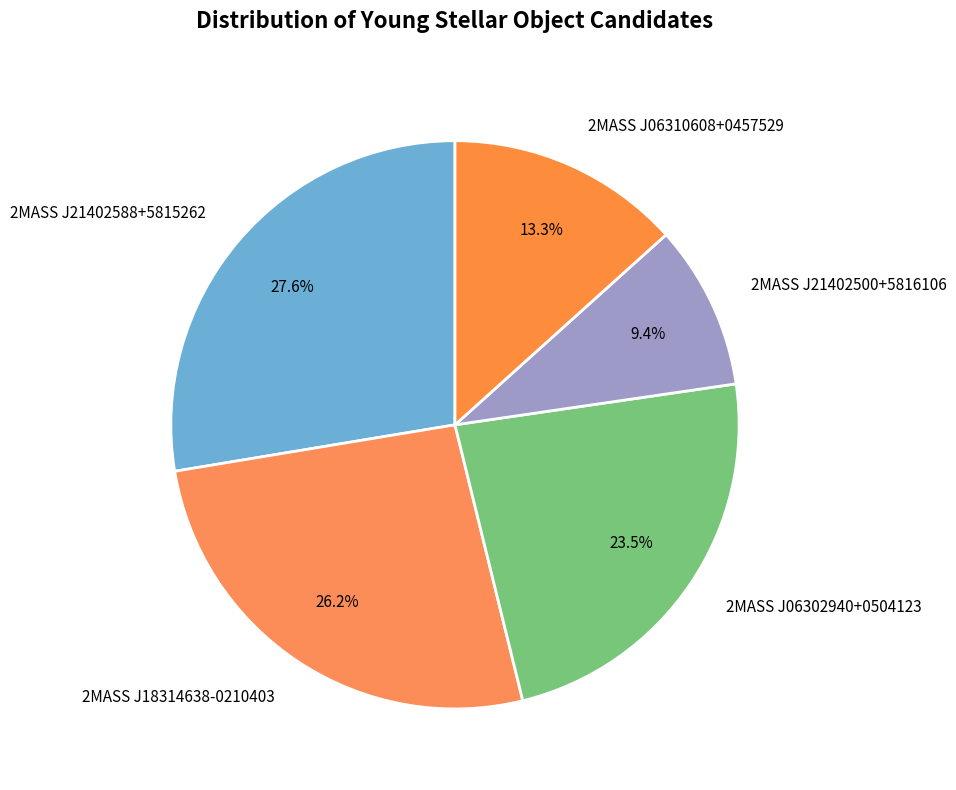

The 2MASS J06310608+0457529 slice represents 24% of the pie. True or false?

False